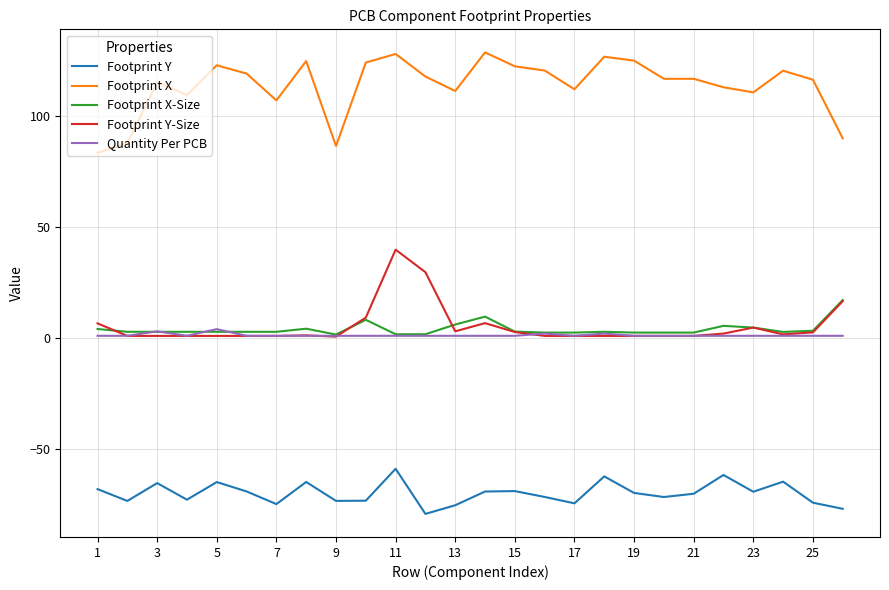

True or false: Footprint Y and Footprint X intersect in this chart.

False